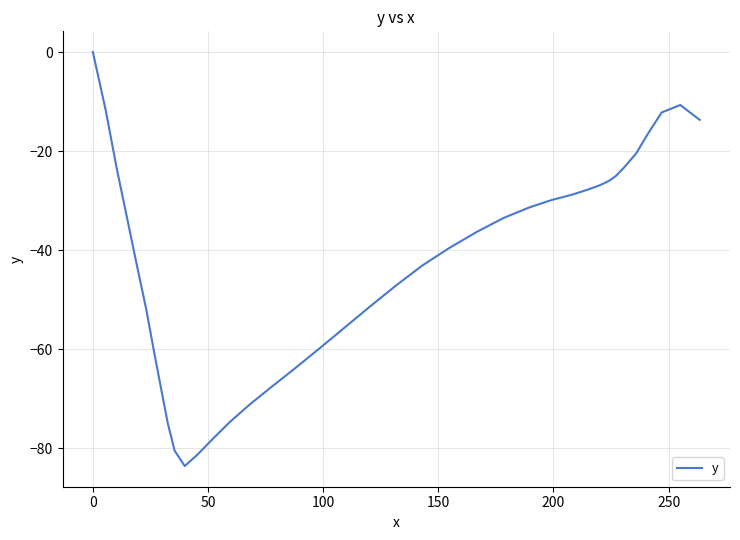

What is the smallest value displayed?

-83.6